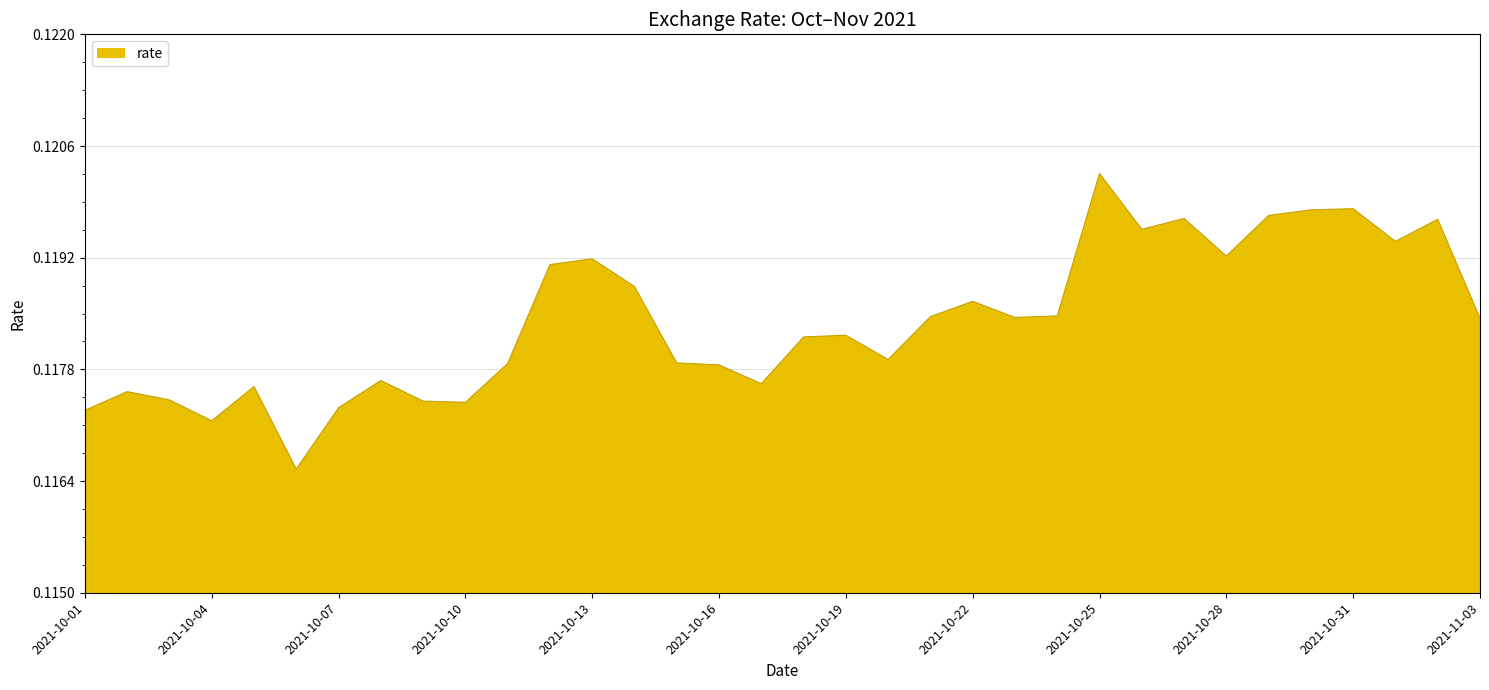

How many lines are shown in the chart?

1